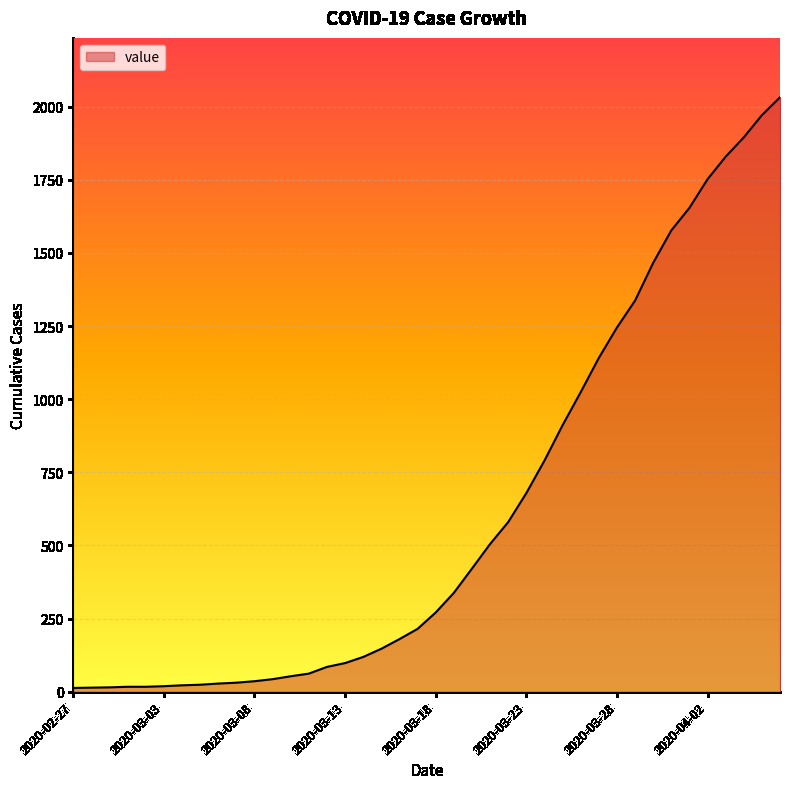

What is the maximum value shown in the chart?

2032